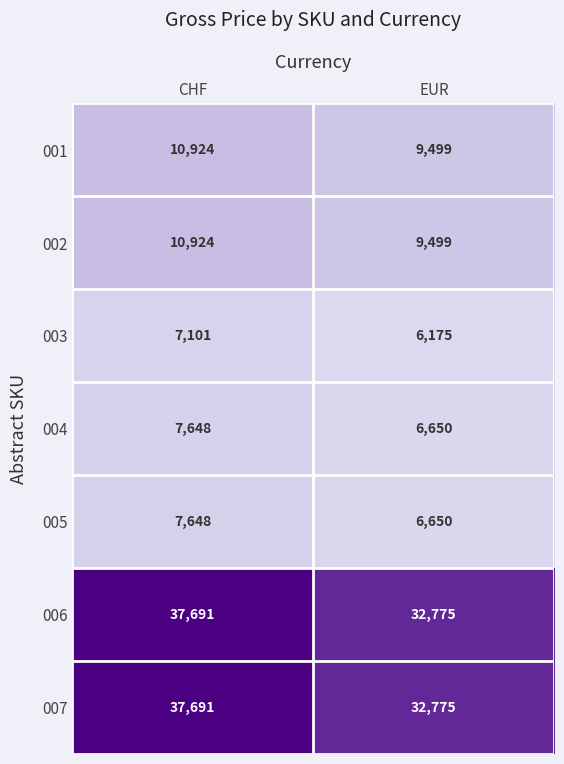

True or false: 006 has a value of 37691 at CHF.

True